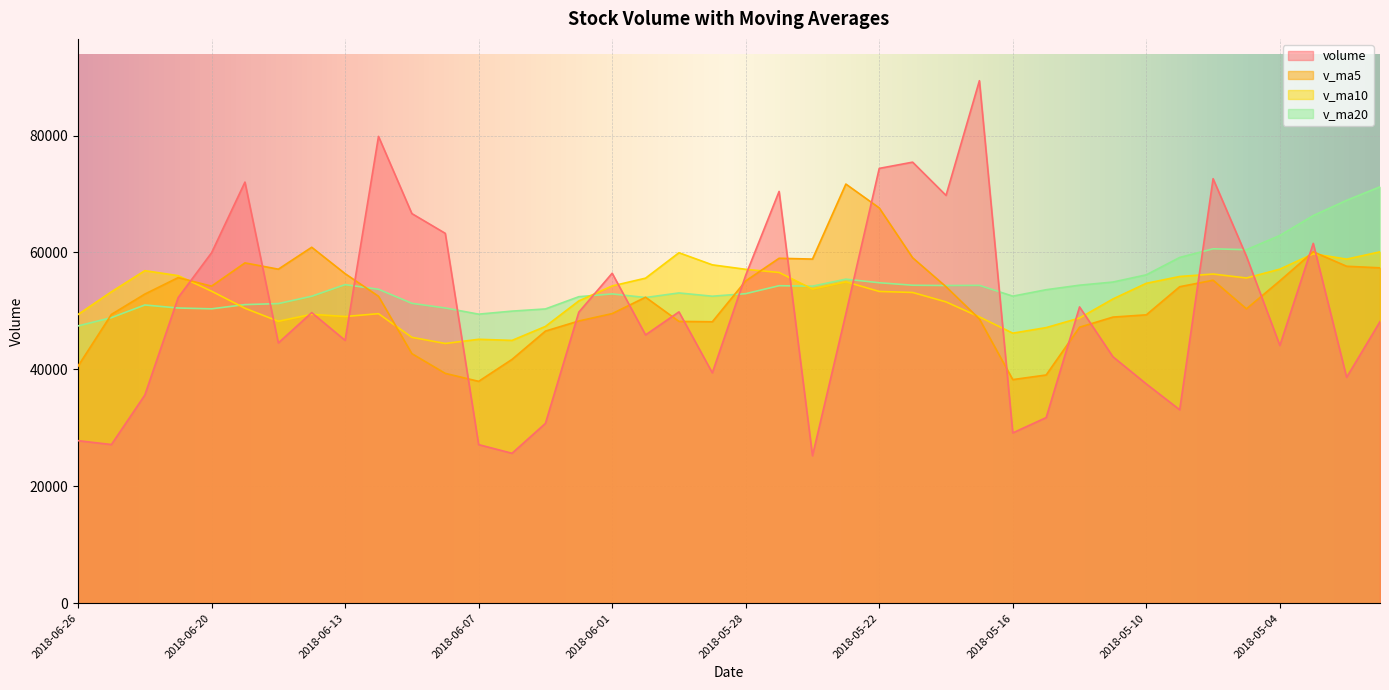

What is the label of the 22nd point from the left?

2018-05-25